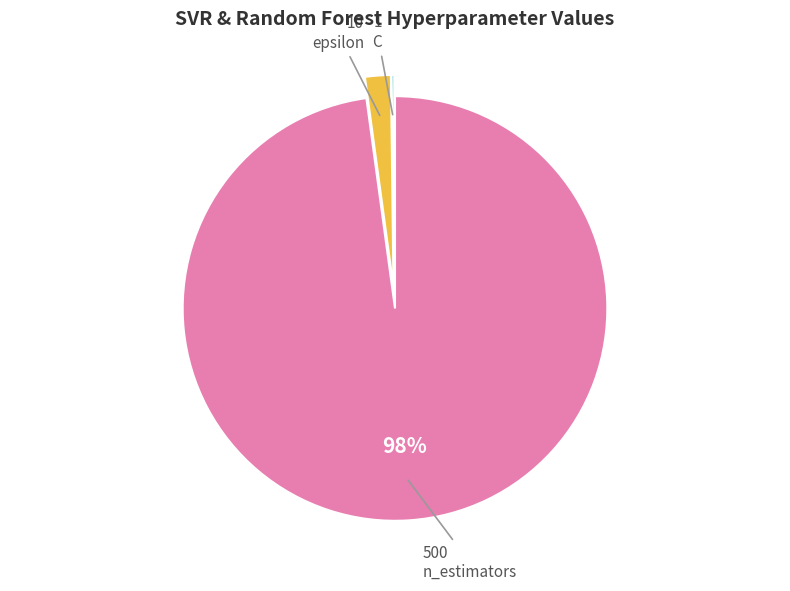

Does any single category account for the majority?

Yes